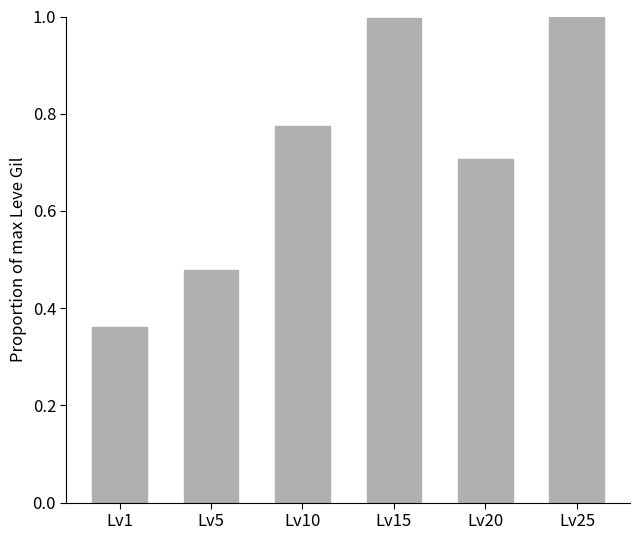

True or false: the data shows 0.6 at Lv1.

False